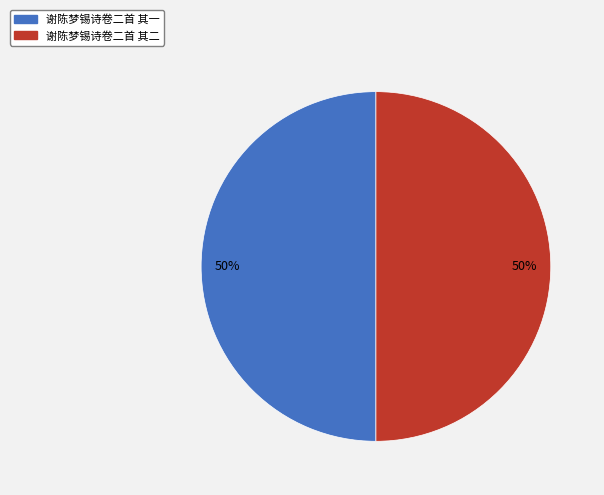

The 谢陈梦锡诗卷二首 其一 slice represents 56% of the pie. True or false?

False